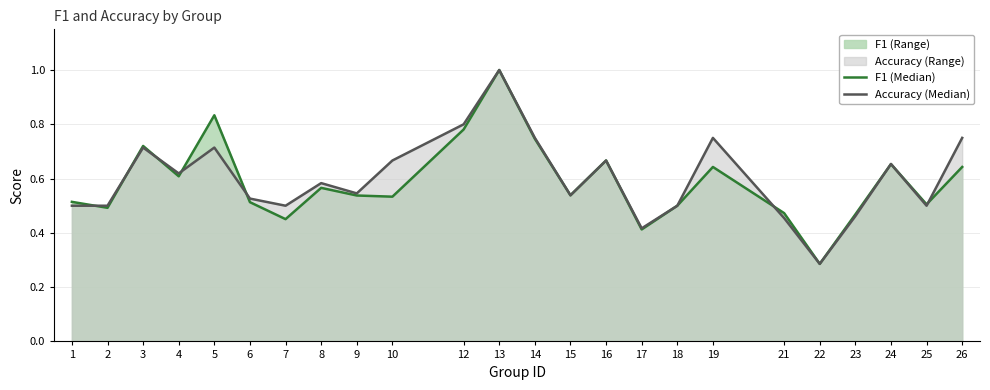

What value does the Accuracy (Median) series have at 8?

0.6